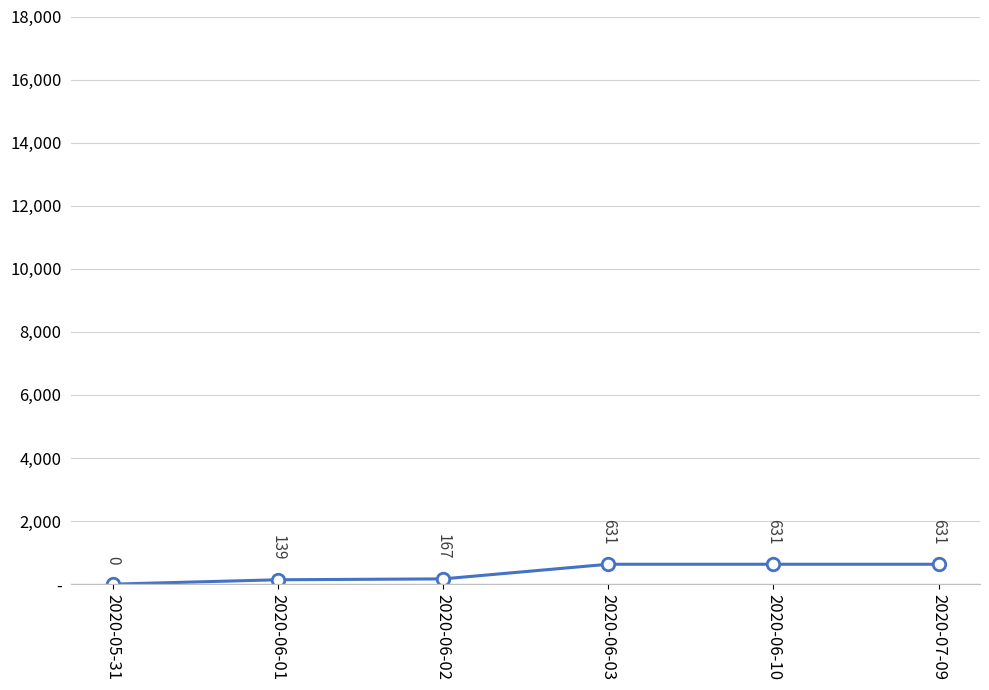

What position from the left is 2020-05-31?

1